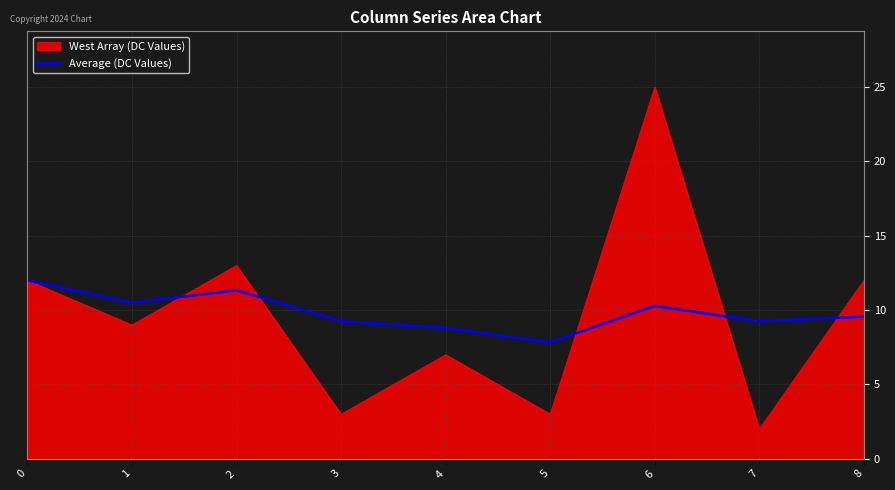

Does the chart have visible grid lines?

Yes